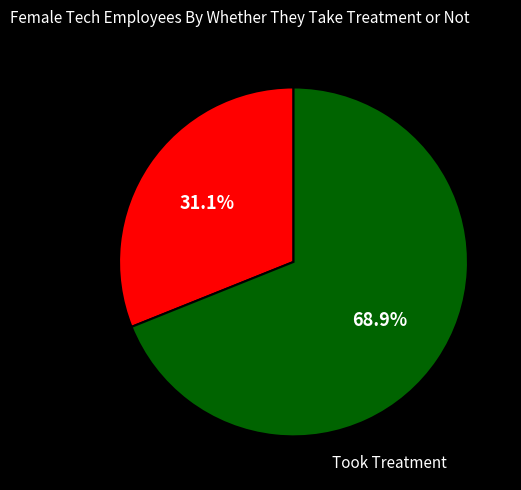

Is there any slice that represents more than half of the pie?

Yes